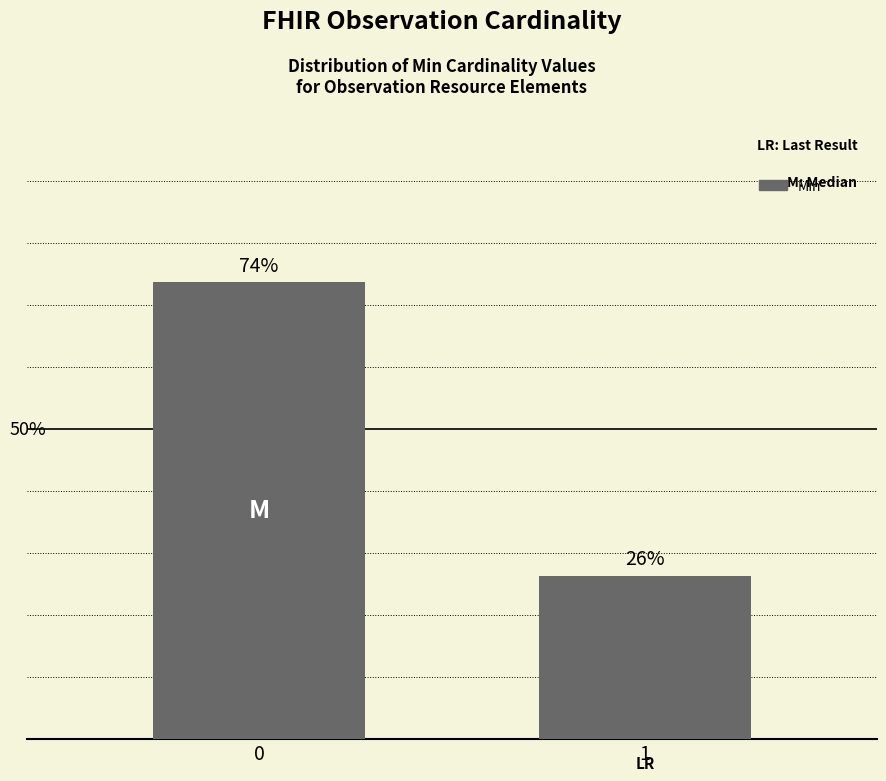

List the labels in order of value, largest first.

0, 1